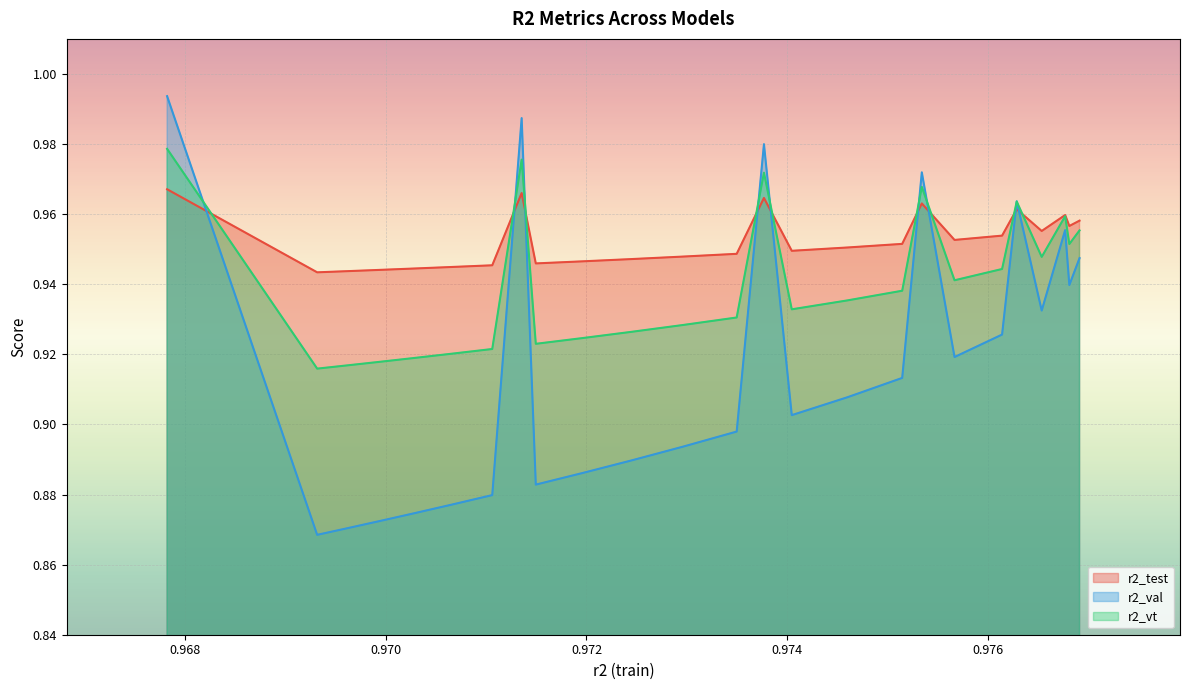

What is the difference between the second highest and minimum values in the r2_val series?

0.1